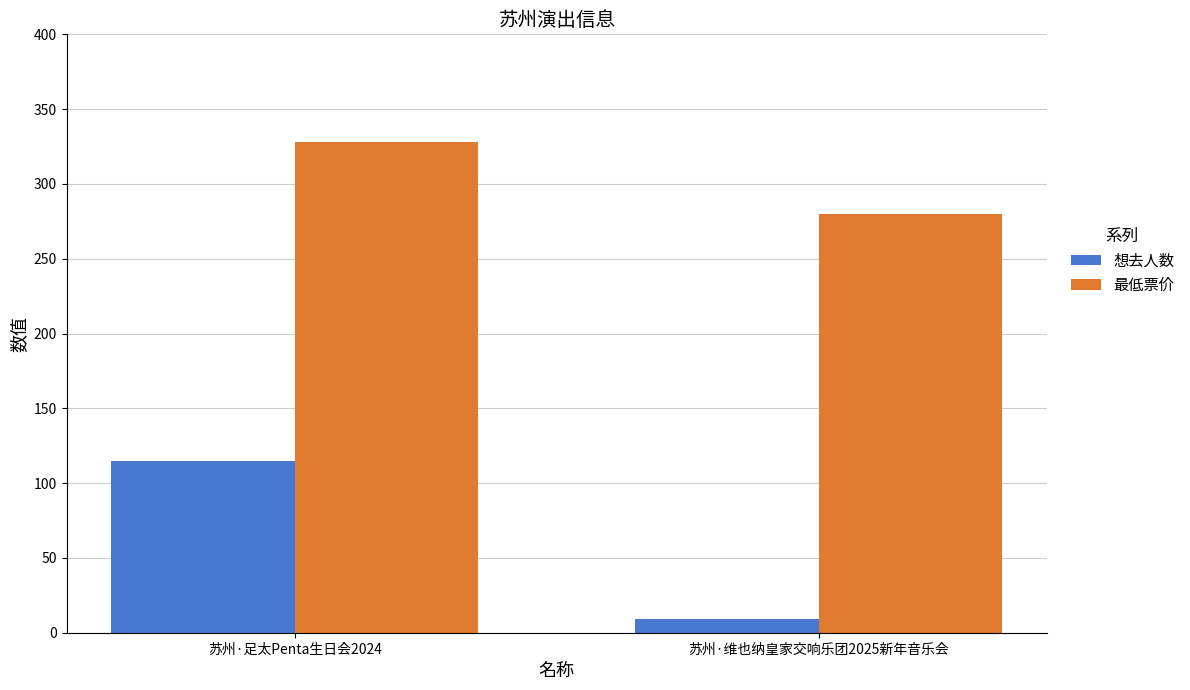

What is the sum of all 最低票价 values?

608